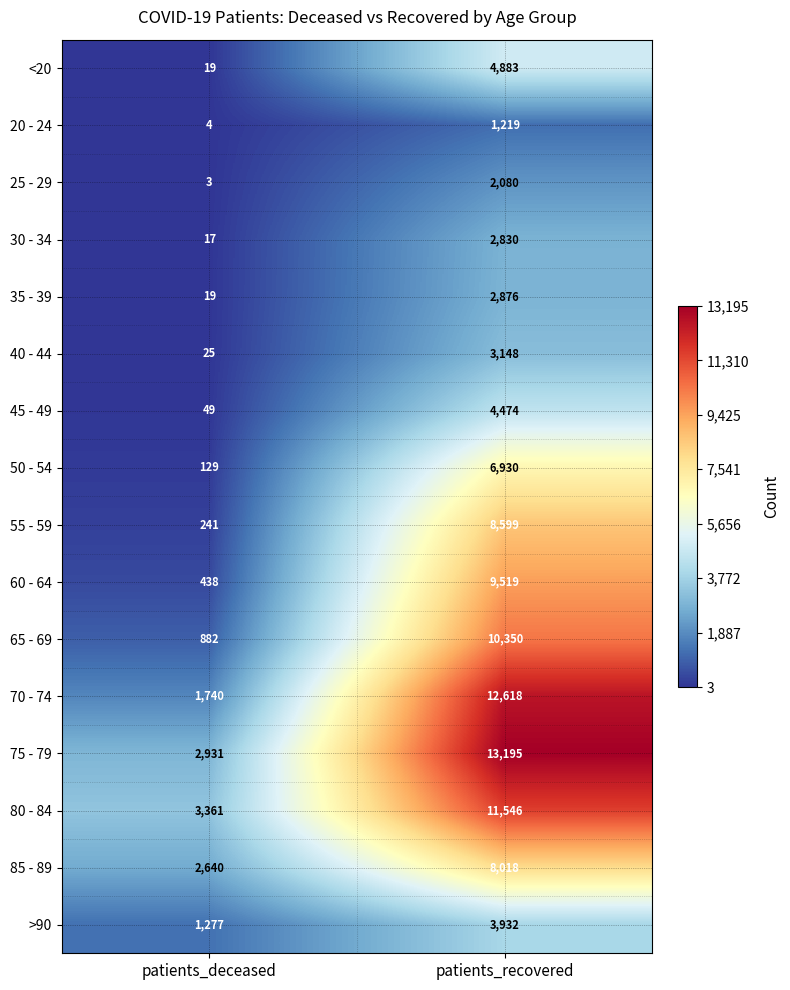

Count the number of categories in the chart.

2